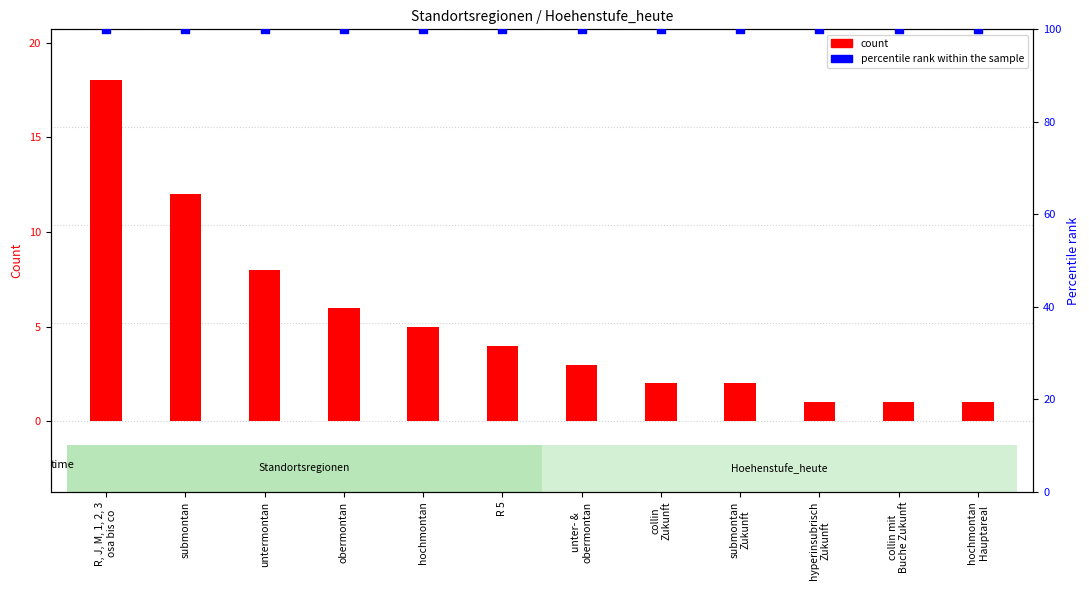

At how many categories does at least one series exceed 43?

12